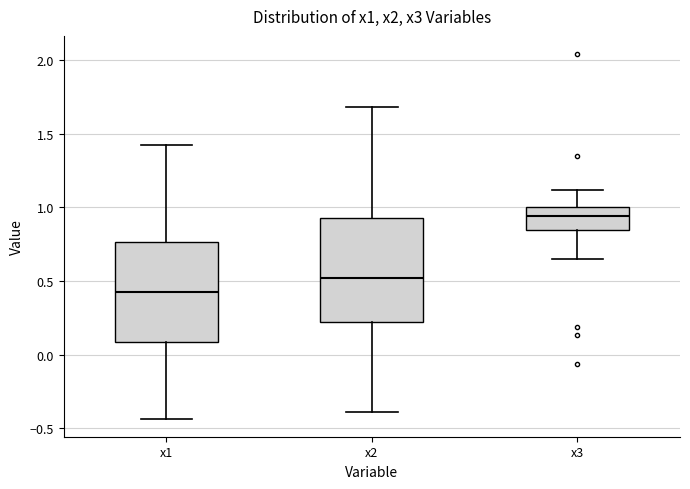

Reading left to right, read every box against the y-axis: the position of its median line, the range the box covers, and the ends of its whiskers. The values are not printed on the chart, so give them approximately, as read against the axis.

x1: median 0.40, box 0.10 to 0.75, whiskers -0.45 to 1.45
x2: median 0.50, box 0.20 to 0.95, whiskers -0.40 to 1.70
x3: median 0.95, box 0.85 to 1.00, whiskers 0.65 to 1.10